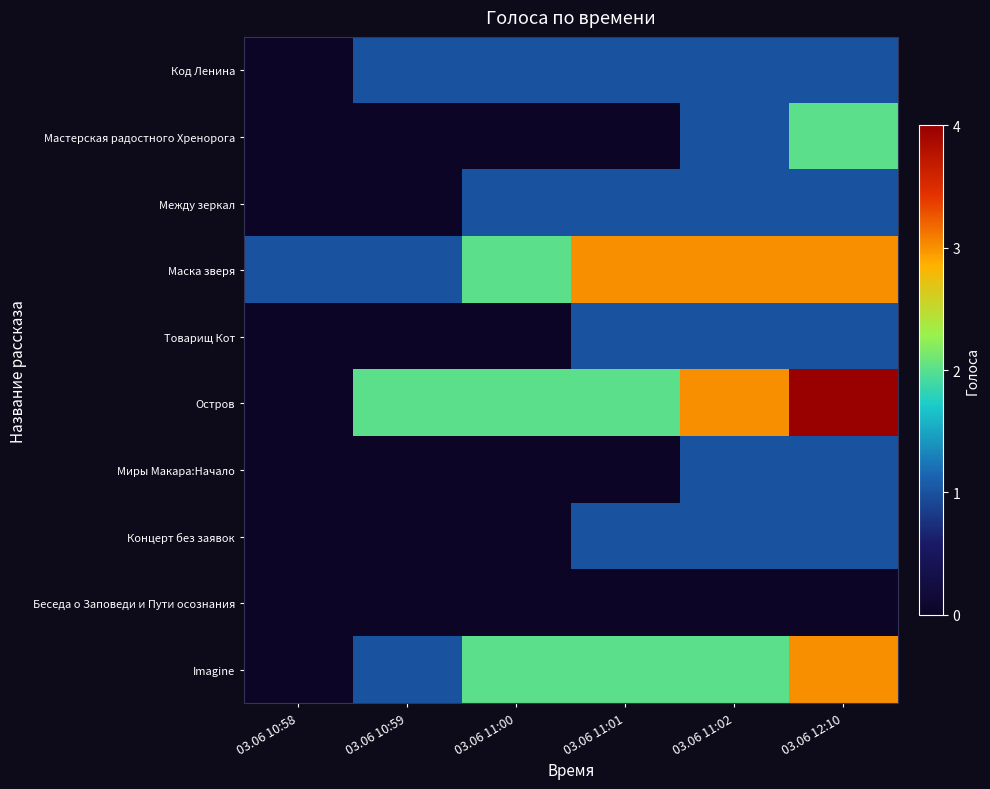

Count the number of data series in this chart.

10